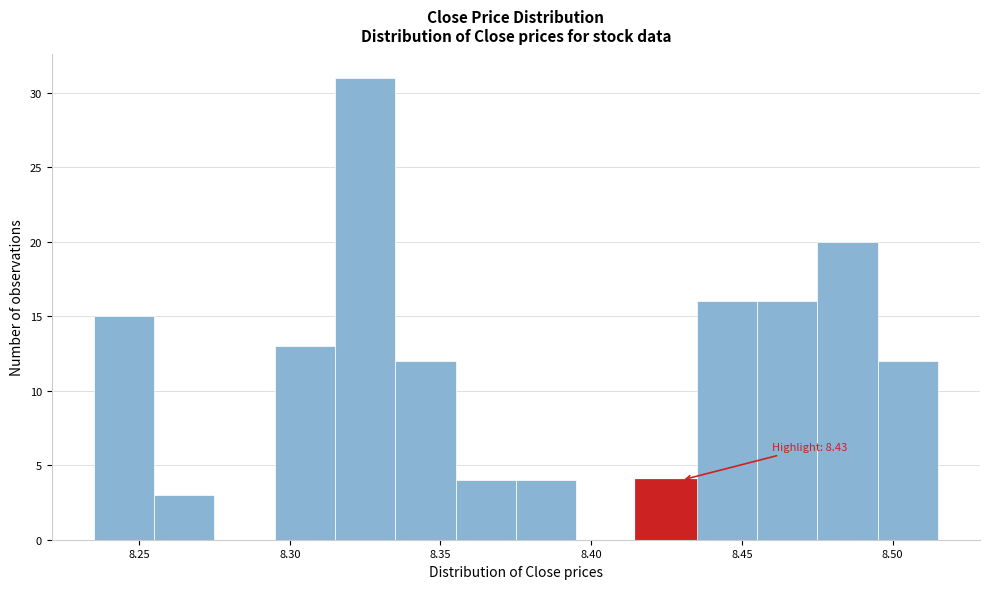

Which range on the x-axis has the tallest bar?

8.315 to 8.335